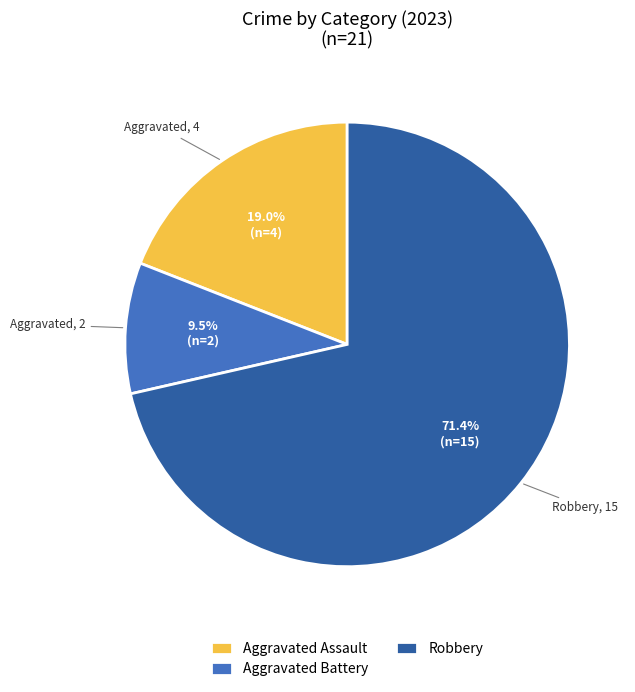

To the nearest percent, what is the average slice percentage?

33%